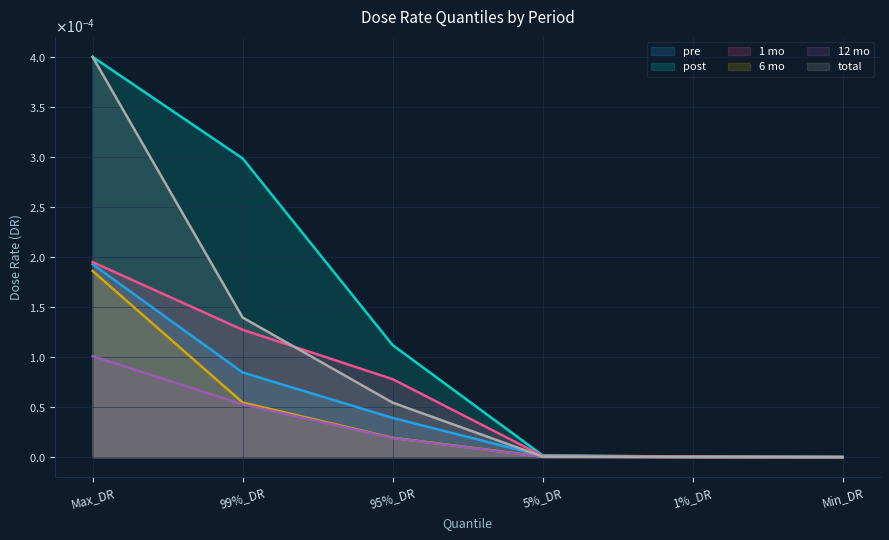

Between 5%_DR and Min_DR, which series saw the biggest shift?

post